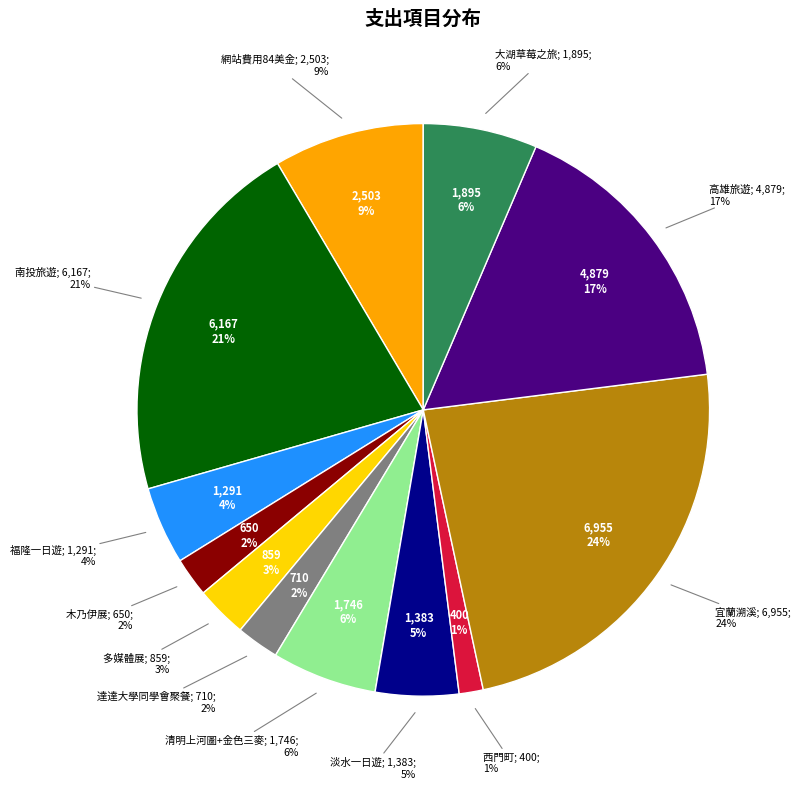

To the nearest percent, what is the difference between the 西門町 and 福隆一日遊 slice percentages?

3%